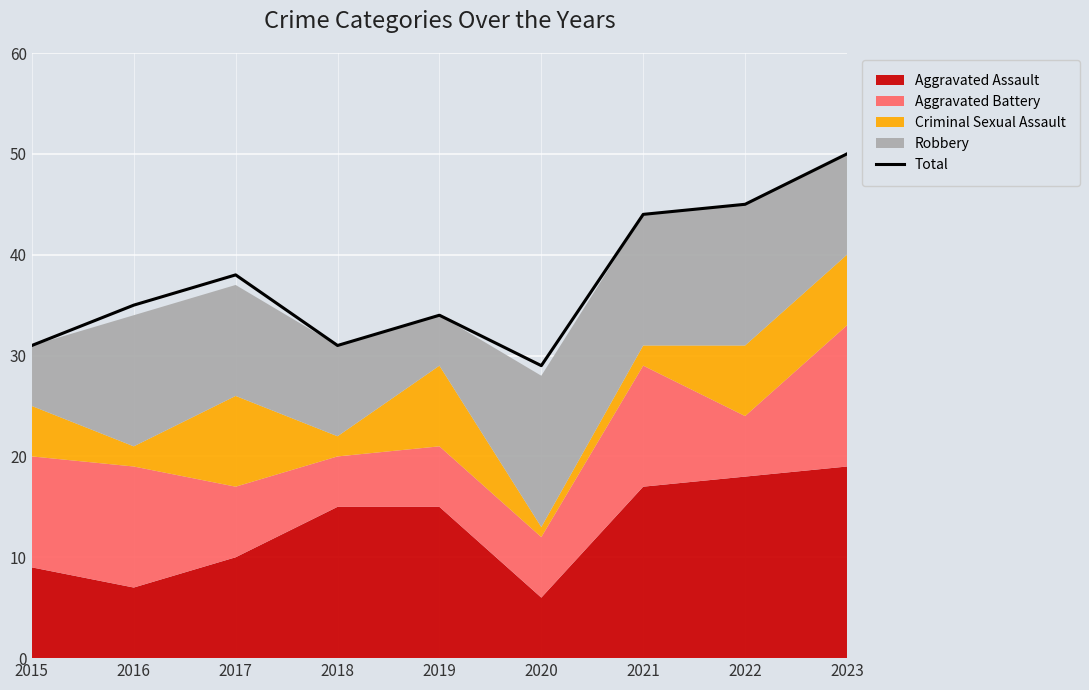

The value at 2019 is 34. True or false?

True